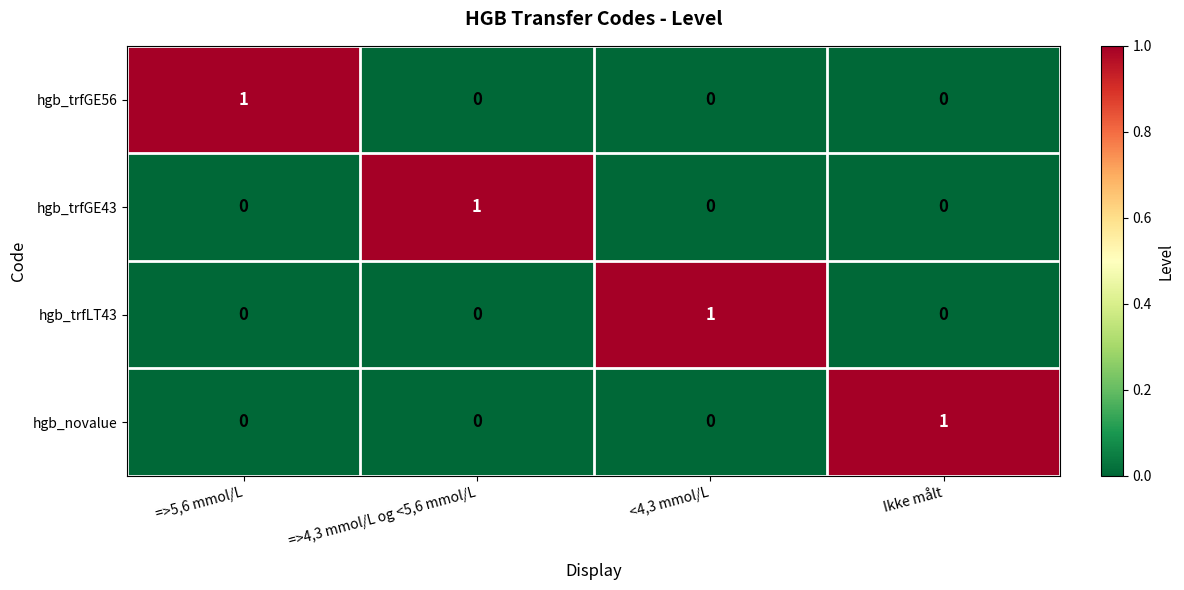

The hgb_novalue series shows 0 at =>4,3 mmol/L og <5,6 mmol/L. True or false?

True